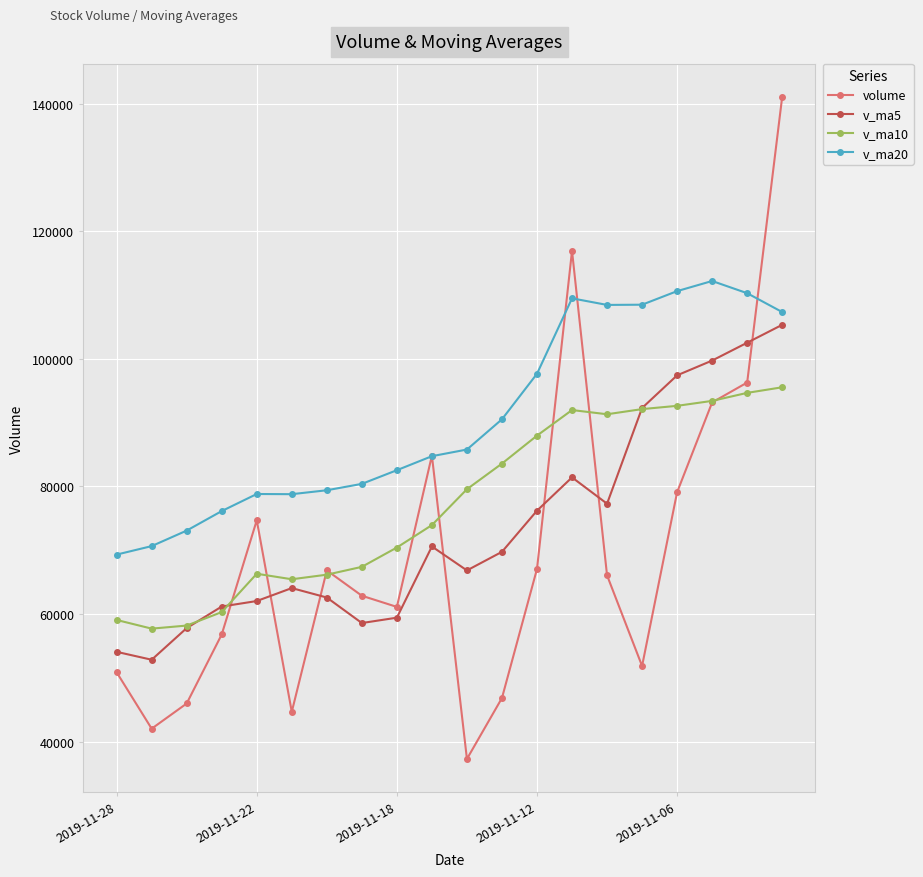

How many lines are shown in the chart?

4